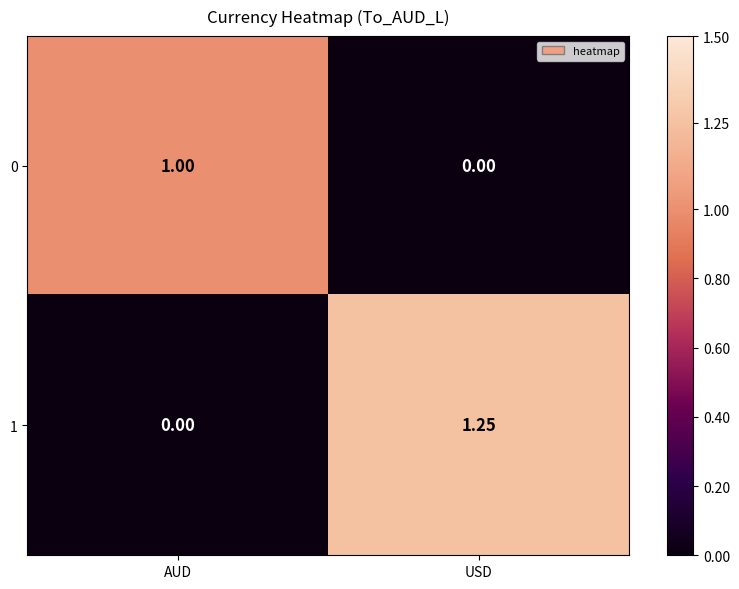

How many values in the 1 series exceed 1?

1